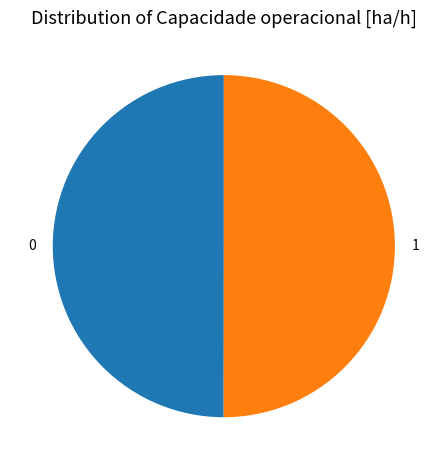

Combined, do 1 and 0 account for over 50%?

Yes